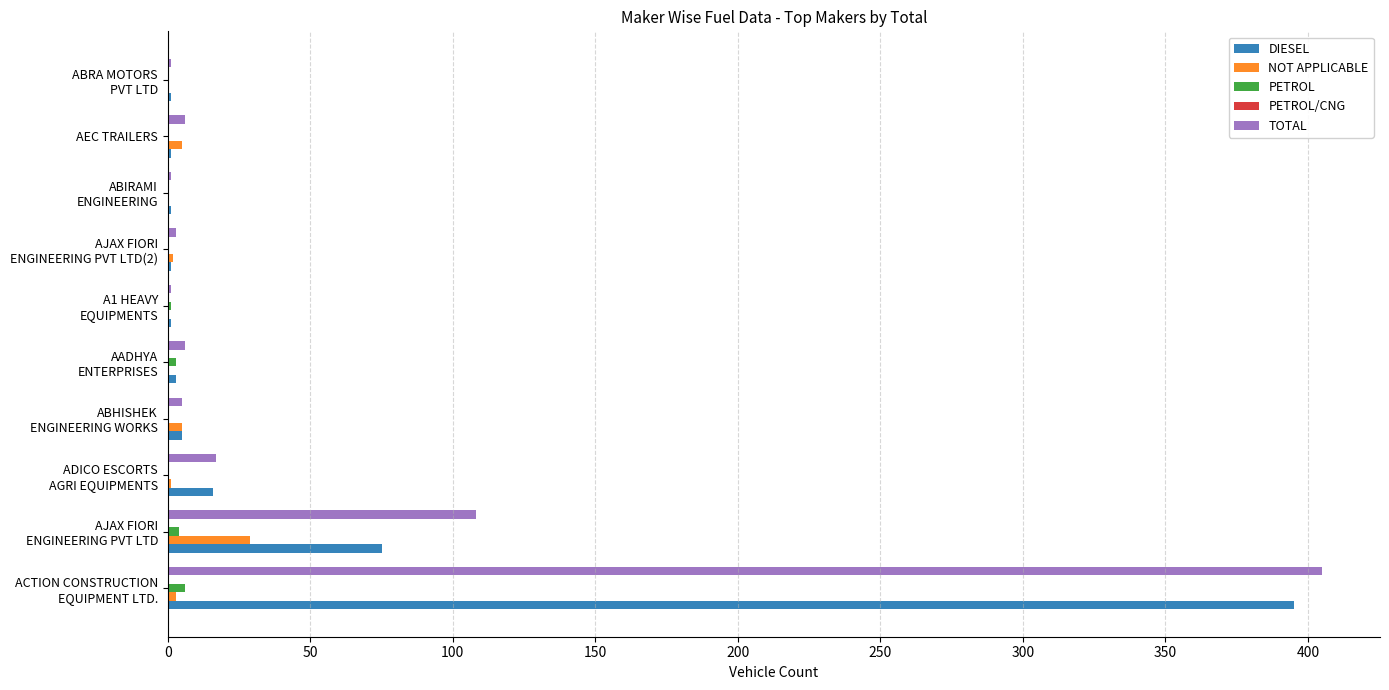

What is the greatest value displayed?

405